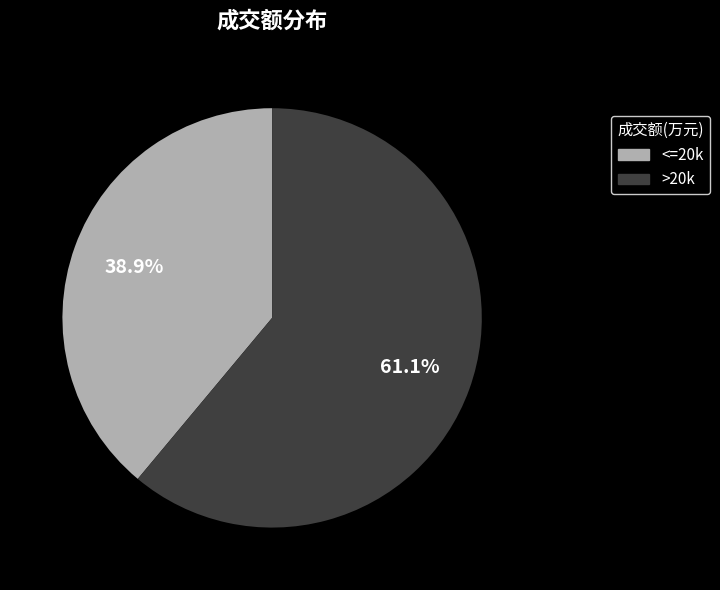

Rank the categories by value from lowest to highest.

<=20k, >20k